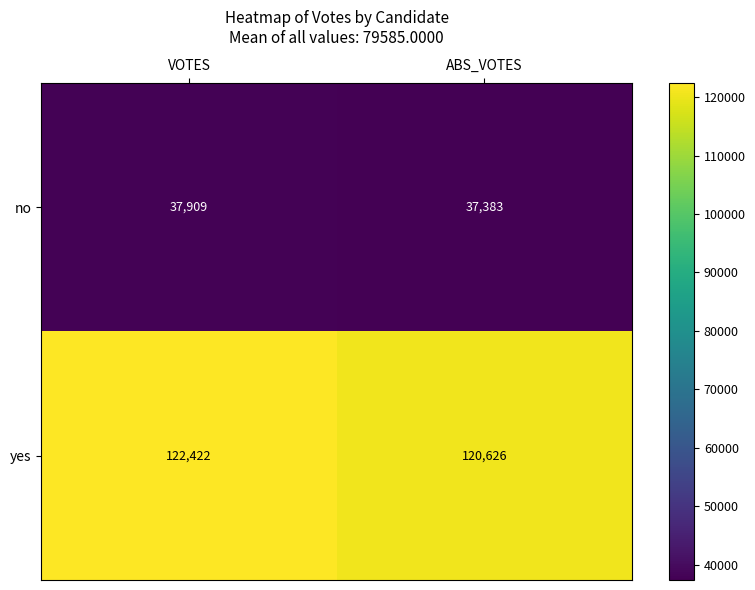

What is the spread (max minus min) of values at ABS_VOTES?

83243